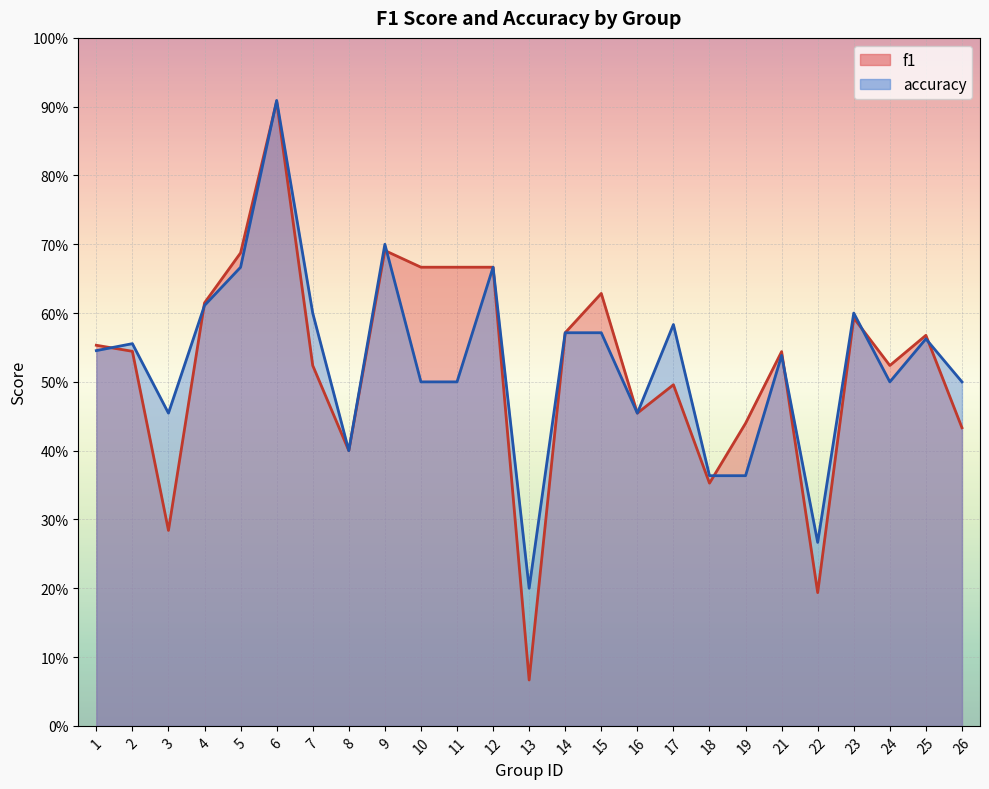

Is it true that f1 equals 0.2 at 26?

False